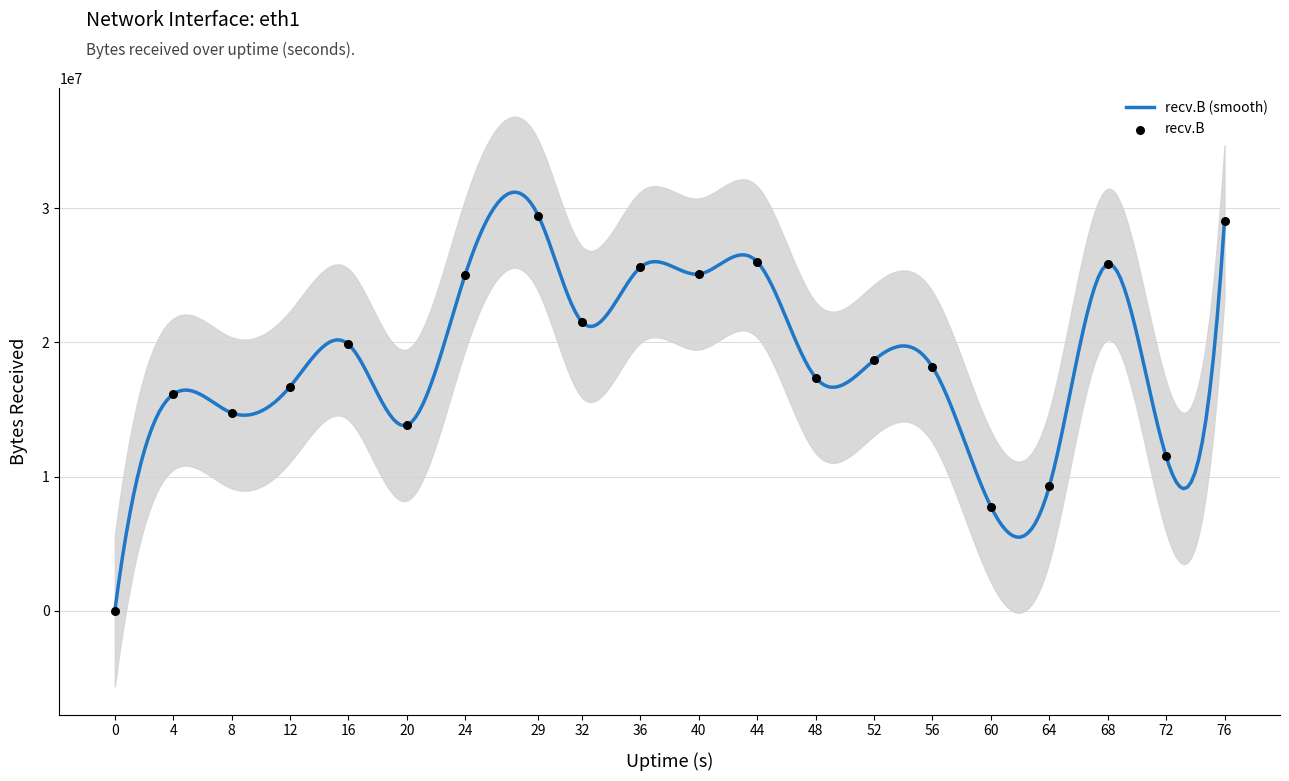

What is the change in value from 64 to 68?

+16560671